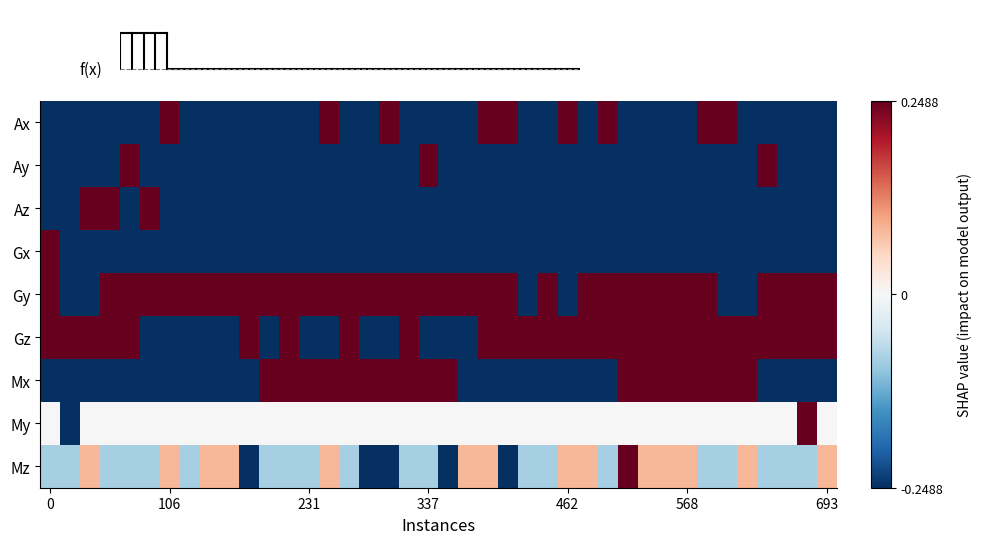

Reading left to right, transcribe all the data shown in this chart.

Ax: -0.2	-0.2	-0.2	-0.2	-0.2	-0.2	0.2	-0.2	-0.2	-0.2	-0.2	-0.2	-0.2	-0.2	0.2	-0.2	-0.2	0.2	-0.2	-0.2	-0.2	-0.2	0.2	0.2	-0.2	-0.2	0.2	-0.2	0.2	-0.2	-0.2	-0.2	-0.2	0.2	0.2	-0.2	-0.2	-0.2	-0.2	-0.2
Ay: -0.2	-0.2	-0.2	-0.2	0.2	-0.2	-0.2	-0.2	-0.2	-0.2	-0.2	-0.2	-0.2	-0.2	-0.2	-0.2	-0.2	-0.2	-0.2	0.2	-0.2	-0.2	-0.2	-0.2	-0.2	-0.2	-0.2	-0.2	-0.2	-0.2	-0.2	-0.2	-0.2	-0.2	-0.2	-0.2	0.2	-0.2	-0.2	-0.2
Az: -0.2	-0.2	0.2	0.2	-0.2	0.2	-0.2	-0.2	-0.2	-0.2	-0.2	-0.2	-0.2	-0.2	-0.2	-0.2	-0.2	-0.2	-0.2	-0.2	-0.2	-0.2	-0.2	-0.2	-0.2	-0.2	-0.2	-0.2	-0.2	-0.2	-0.2	-0.2	-0.2	-0.2	-0.2	-0.2	-0.2	-0.2	-0.2	-0.2
Gx: 0.2	-0.2	-0.2	-0.2	-0.2	-0.2	-0.2	-0.2	-0.2	-0.2	-0.2	-0.2	-0.2	-0.2	-0.2	-0.2	-0.2	-0.2	-0.2	-0.2	-0.2	-0.2	-0.2	-0.2	-0.2	-0.2	-0.2	-0.2	-0.2	-0.2	-0.2	-0.2	-0.2	-0.2	-0.2	-0.2	-0.2	-0.2	-0.2	-0.2
Gy: 0.2	-0.2	-0.2	0.2	0.2	0.2	0.2	0.2	0.2	0.2	0.2	0.2	0.2	0.2	0.2	0.2	0.2	0.2	0.2	0.2	0.2	0.2	0.2	0.2	-0.2	0.2	-0.2	0.2	0.2	0.2	0.2	0.2	0.2	0.2	-0.2	-0.2	0.2	0.2	0.2	0.2
Gz: 0.2	0.2	0.2	0.2	0.2	-0.2	-0.2	-0.2	-0.2	-0.2	0.2	-0.2	0.2	-0.2	-0.2	0.2	-0.2	-0.2	0.2	-0.2	-0.2	-0.2	0.2	0.2	0.2	0.2	0.2	0.2	0.2	0.2	0.2	0.2	0.2	0.2	0.2	0.2	0.2	0.2	0.2	0.2
Mx: -0.2	-0.2	-0.2	-0.2	-0.2	-0.2	-0.2	-0.2	-0.2	-0.2	-0.2	0.2	0.2	0.2	0.2	0.2	0.2	0.2	0.2	0.2	0.2	-0.2	-0.2	-0.2	-0.2	-0.2	-0.2	-0.2	-0.2	0.2	0.2	0.2	0.2	0.2	0.2	0.2	-0.2	-0.2	-0.2	-0.2
My: 0.0	-0.2	0.0	0.0	0.0	0.0	0.0	0.0	0.0	0.0	0.0	0.0	0.0	0.0	0.0	0.0	0.0	0.0	0.0	0.0	0.0	0.0	0.0	0.0	0.0	0.0	0.0	0.0	0.0	0.0	0.0	0.0	0.0	0.0	0.0	0.0	0.0	0.0	0.2	0.0
Mz: -0.1	-0.1	0.1	-0.1	-0.1	-0.1	0.1	-0.1	0.1	0.1	-0.2	-0.1	-0.1	-0.1	0.1	-0.1	-0.2	-0.2	-0.1	-0.1	-0.2	0.1	0.1	-0.2	-0.1	-0.1	0.1	0.1	-0.1	0.2	0.1	0.1	0.1	-0.1	-0.1	0.1	-0.1	-0.1	-0.1	0.1